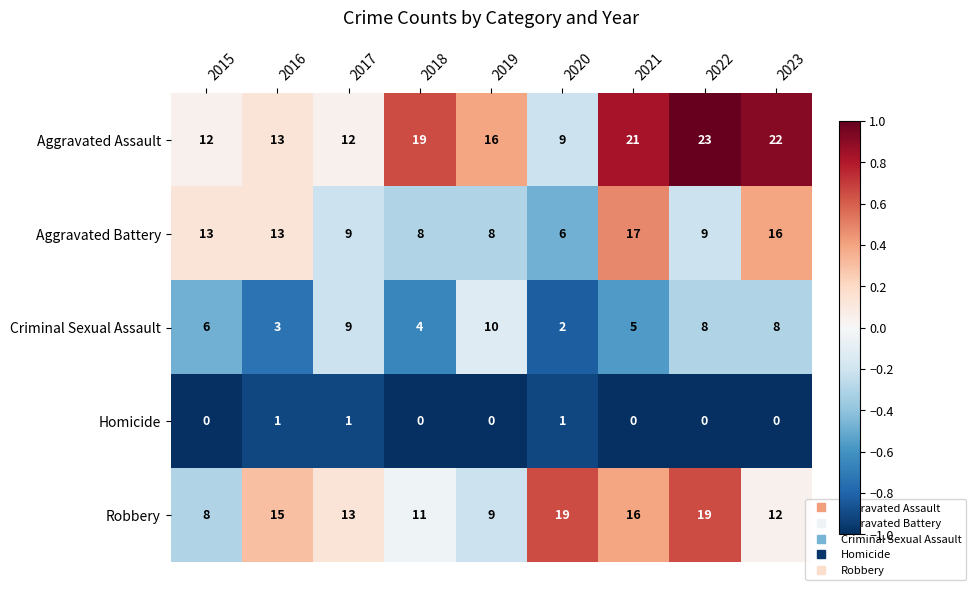

Count the number of categories in the chart.

9